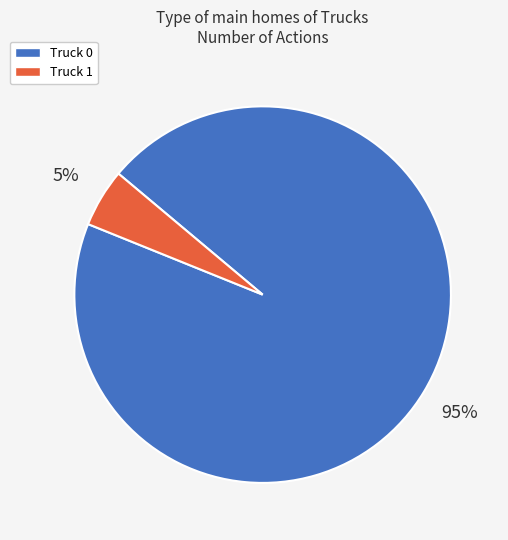

Is the sum of Truck 1 and Truck 0 greater than half?

Yes